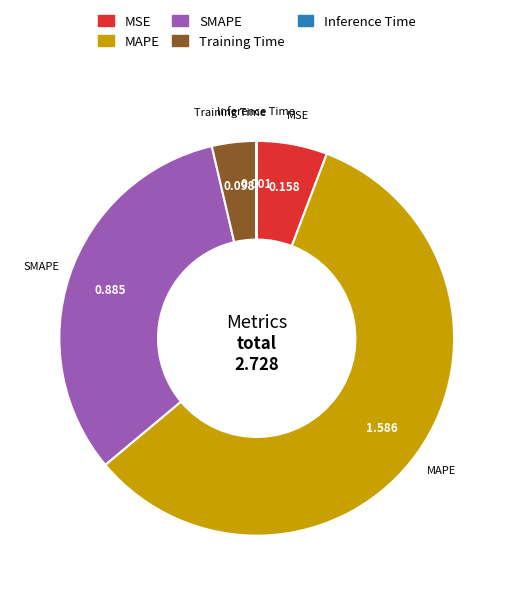

Which has a higher value, MAPE or MSE?

MAPE